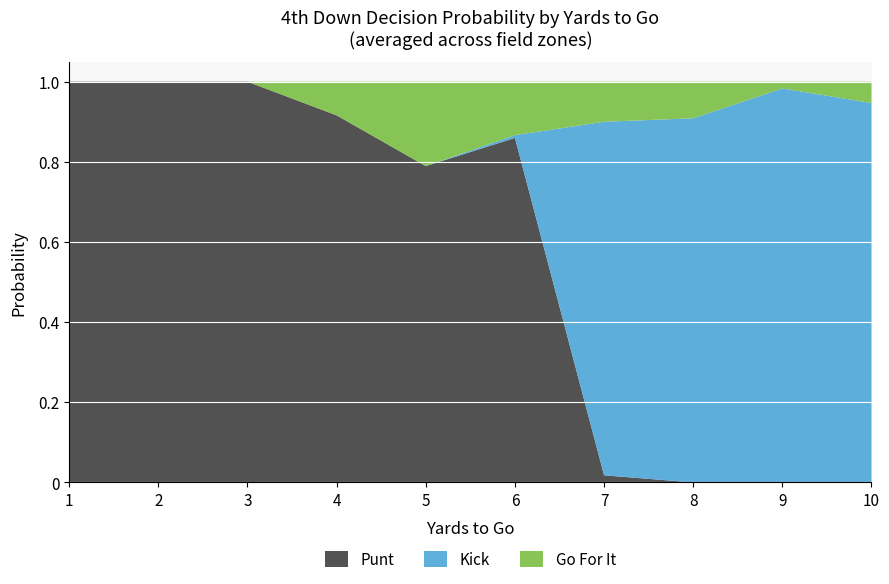

The Punt series shows 0.4 at 8. True or false?

False